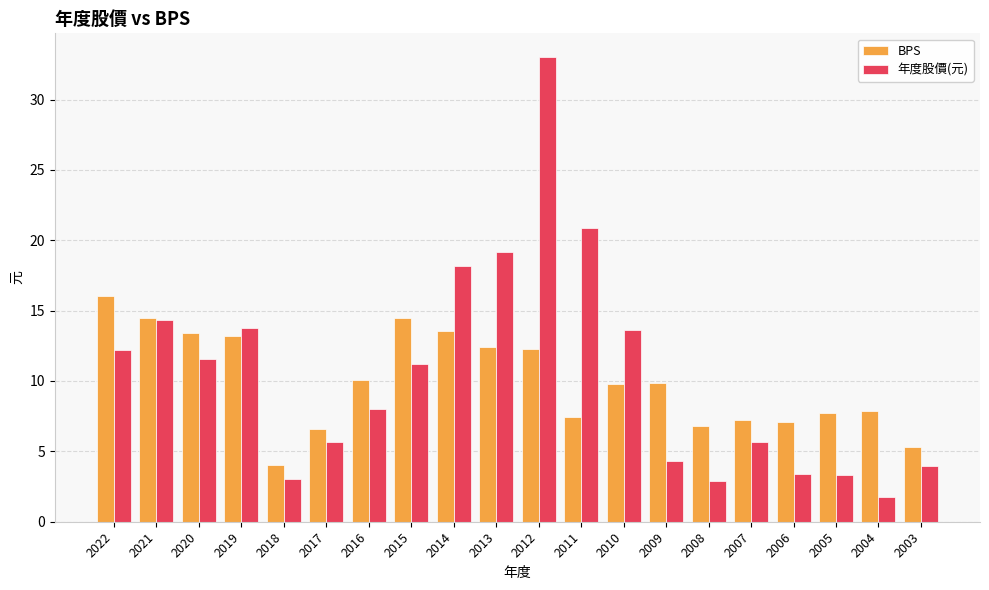

Which series has the widest spread of values?

年度股價(元)